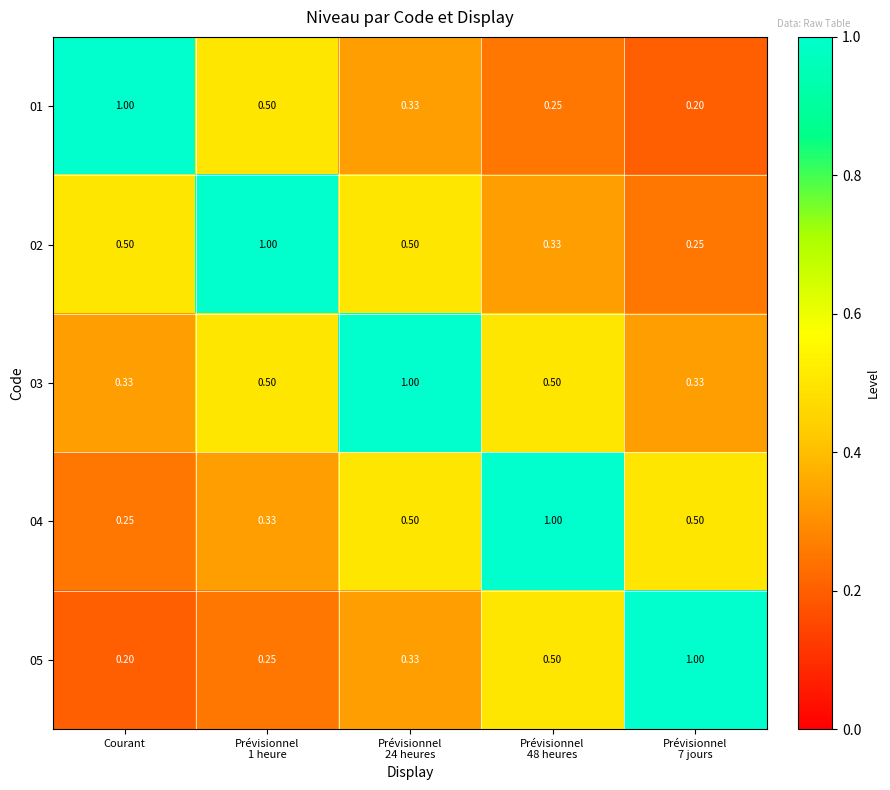

Count the number of categories in the chart.

5